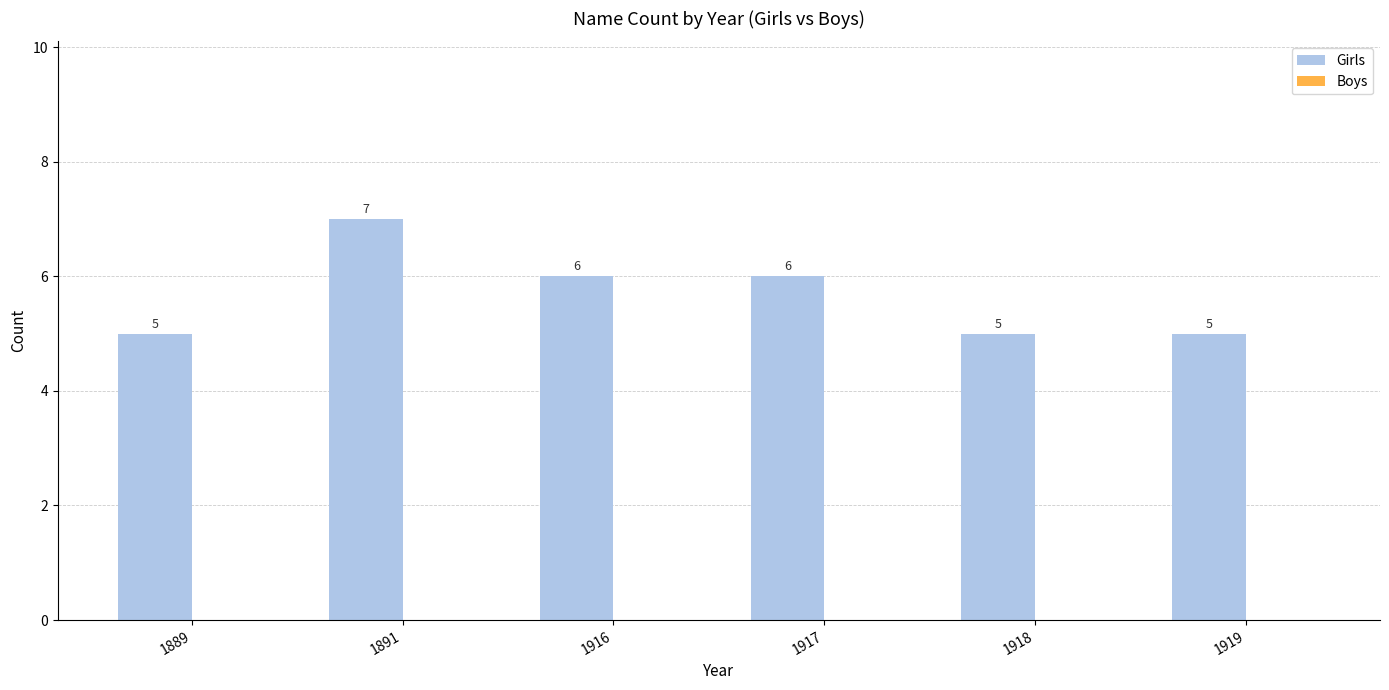

Read the value at 1917.

6